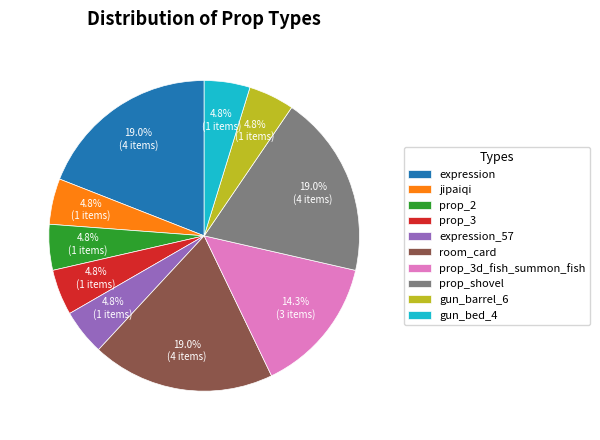

Count the number of slices in the pie.

10